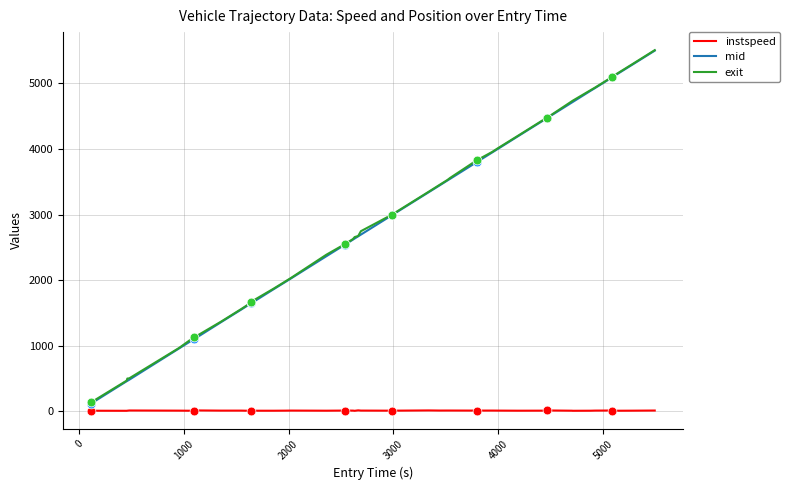

What is the maximum value shown in the chart?

5507.4